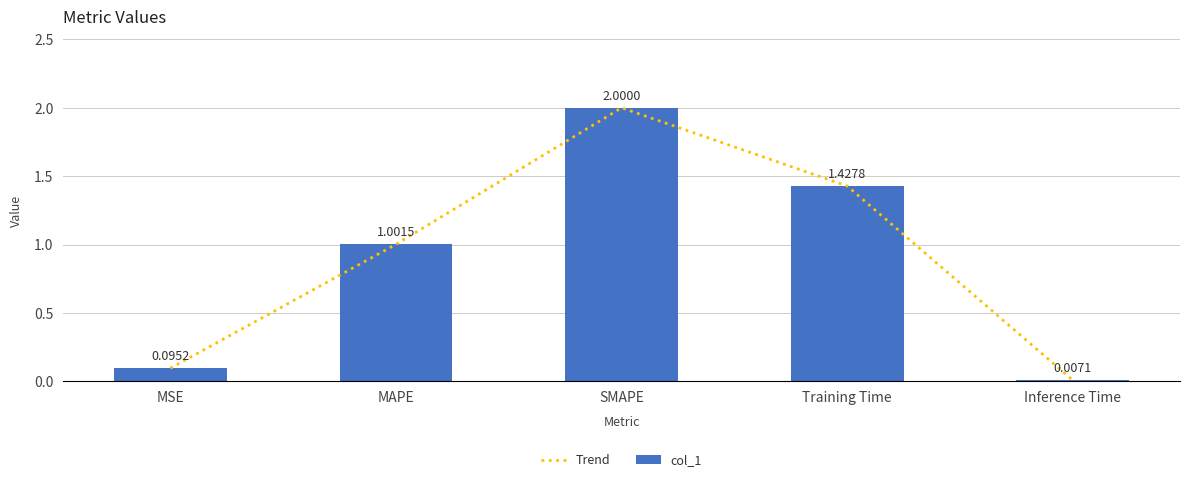

What are all the series names shown in the legend?

Trend, col_1